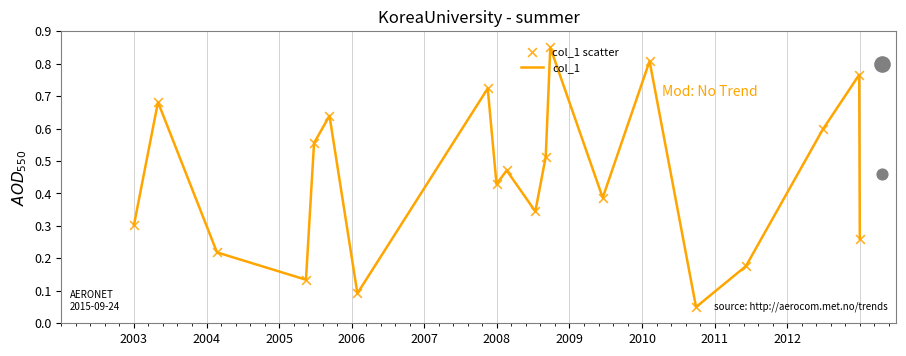

Which series contains the highest Y value?

col_1